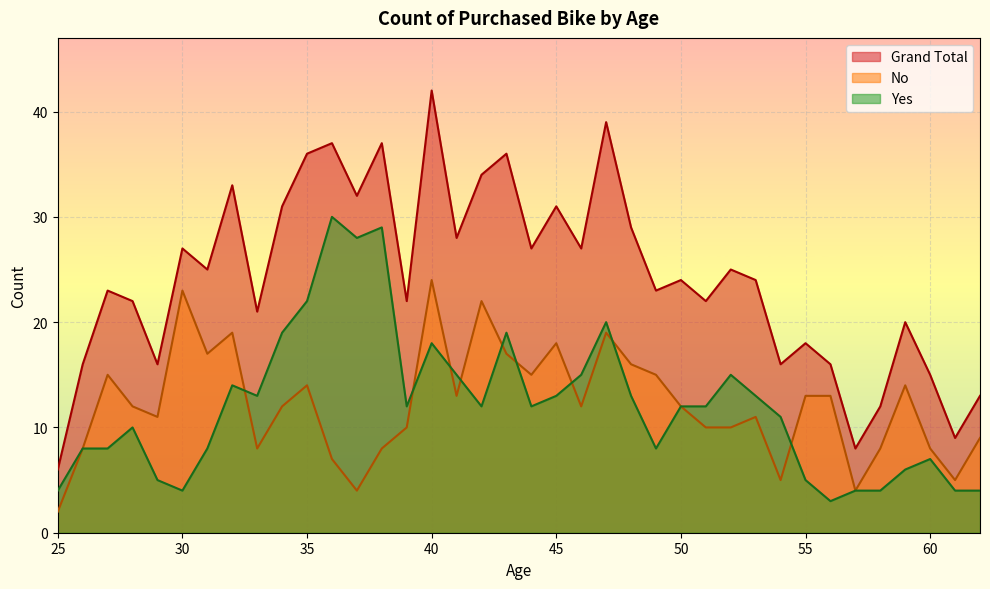

Which series has the largest total across all categories?

Grand Total